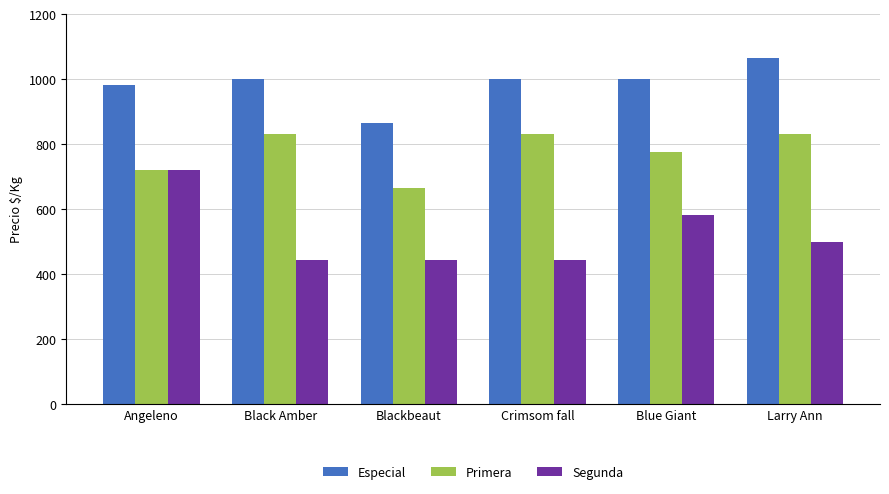

The value of Especial at Black Amber is 1682. True or false?

False